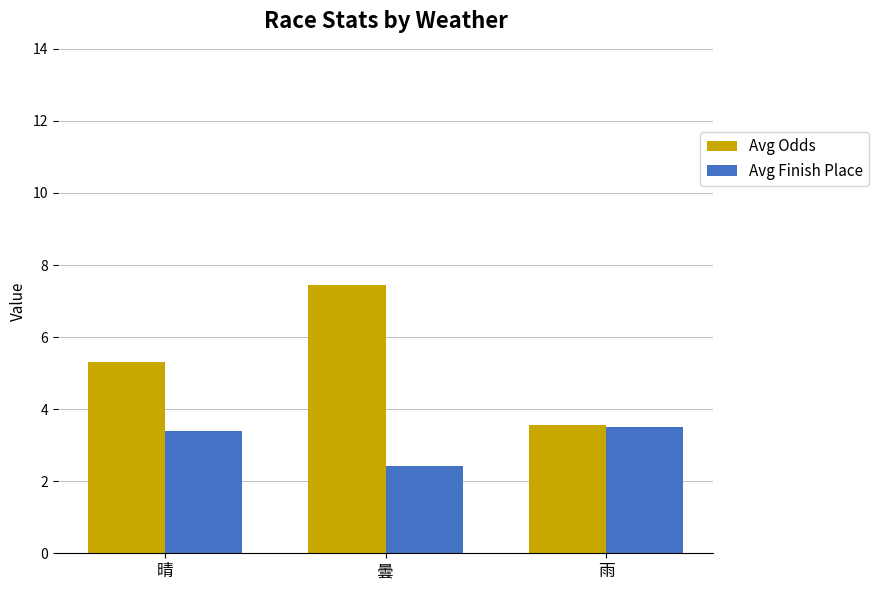

List the labels in order of Avg Odds value, smallest first.

雨, 晴, 曇